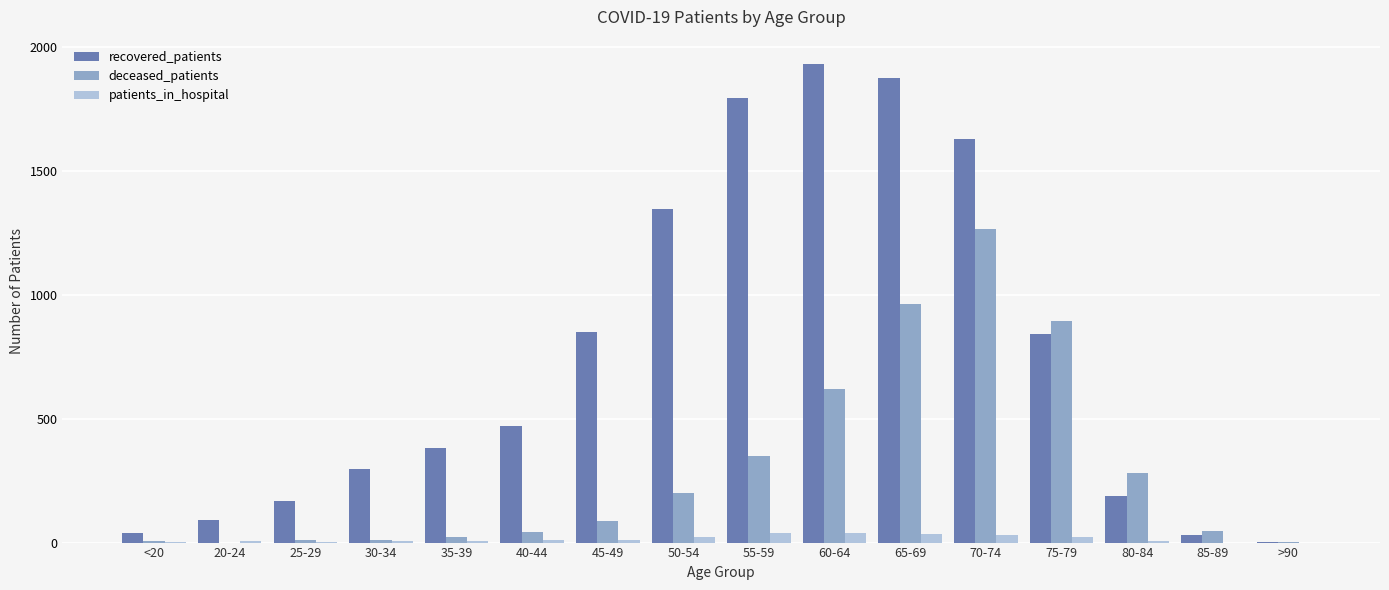

What are all the series names shown in the legend?

recovered_patients, deceased_patients, patients_in_hospital